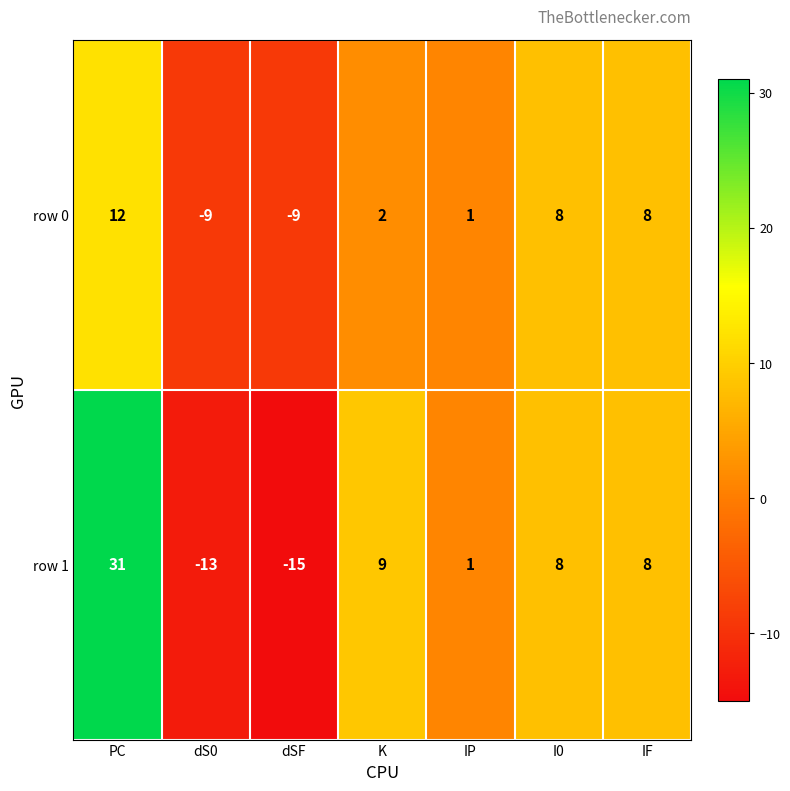

Reading left to right, extract all data points from this chart.

row 0: 12	-9	-9	2	1	8	8
row 1: 31	-13	-15	9	1	8	8